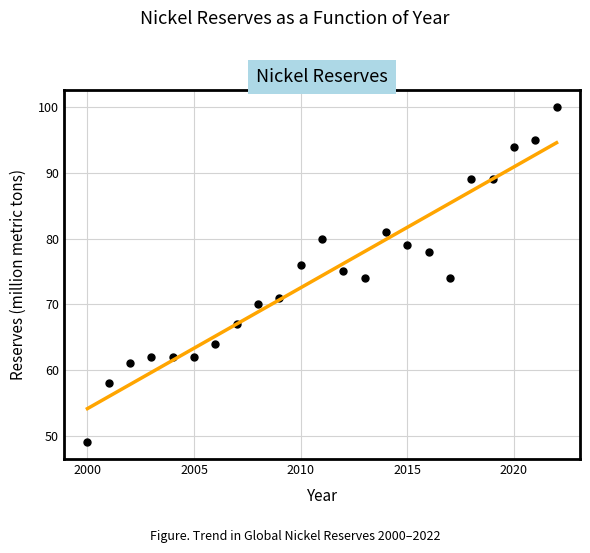

What is the range of Y values (max minus min)?

51